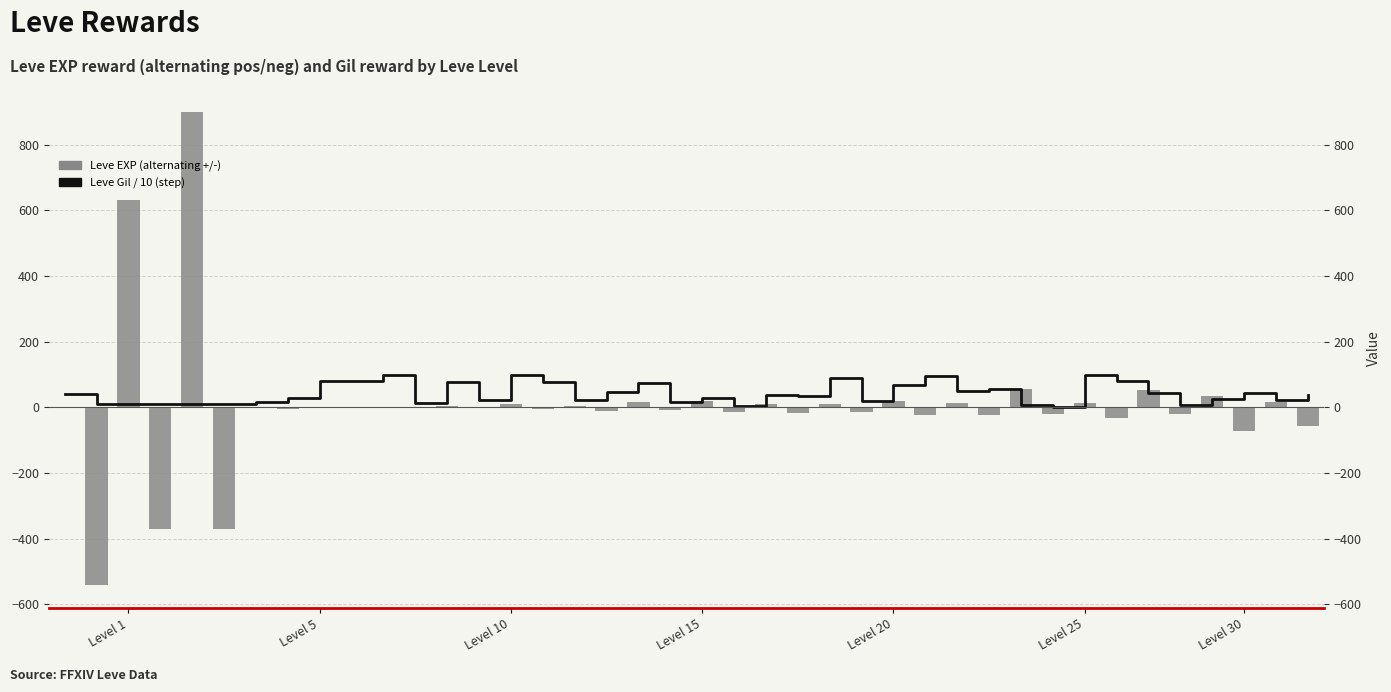

Which series changed the most between 9 and 34?

Leve EXP (alternating +/-)